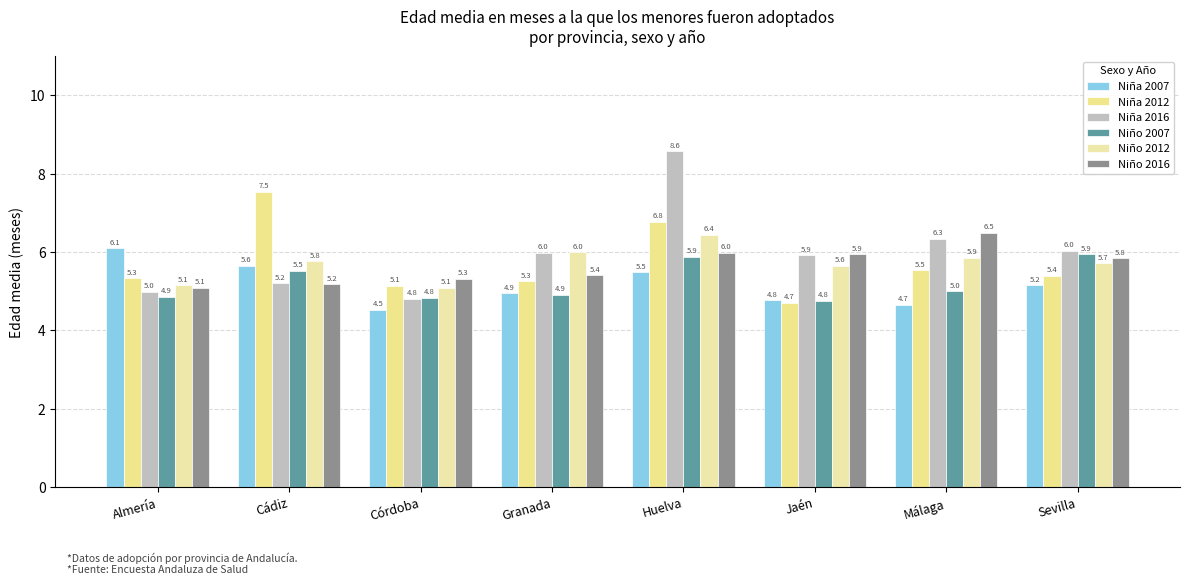

Rank the series by their maximum value, from lowest to highest.

Niño 2007, Niña 2007, Niño 2012, Niño 2016, Niña 2012, Niña 2016